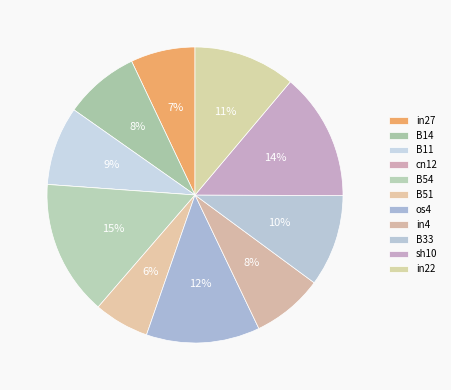

Is it true that B54 is 25% of the pie?

False